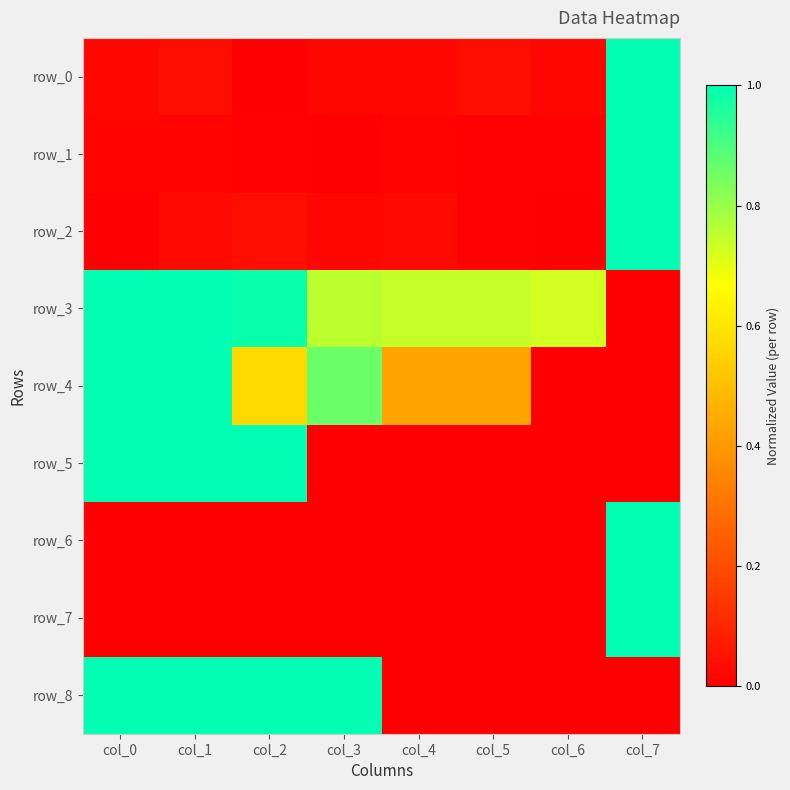

Which category has the highest value across all series?

col_7